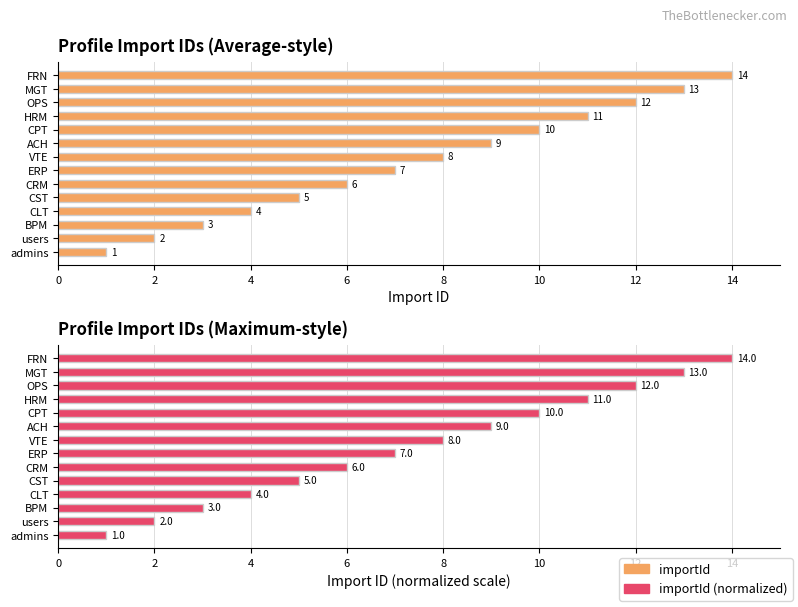

The value of importId (normalized) at HRM is 3. True or false?

False